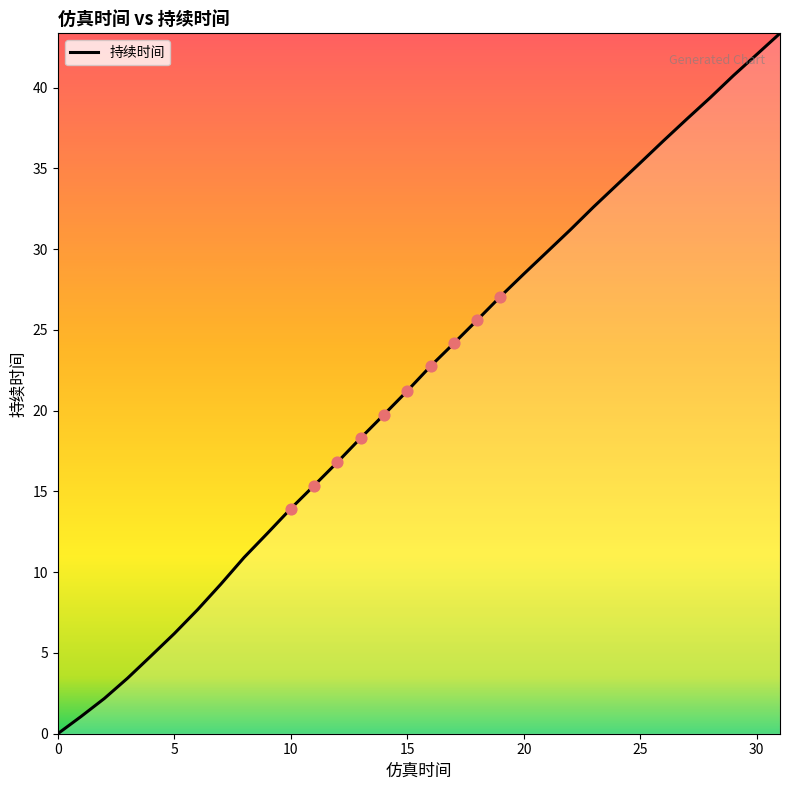

What is the greatest value displayed?

43.4